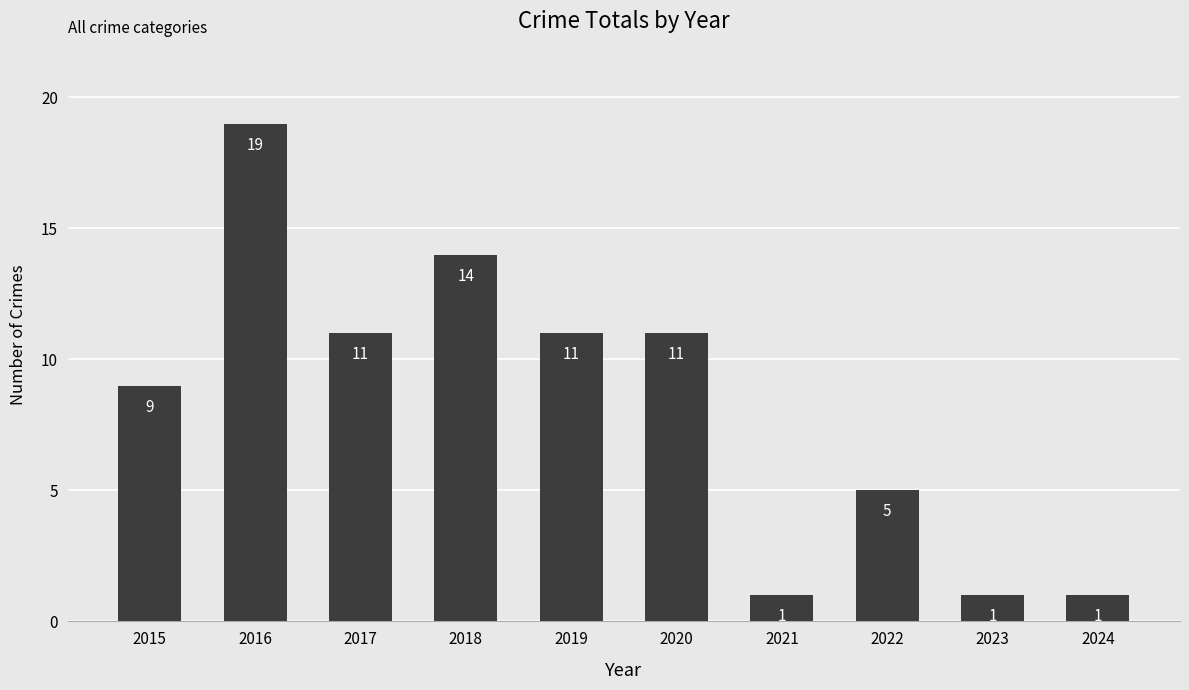

What is the change in value from 2021 to 2022?

+4